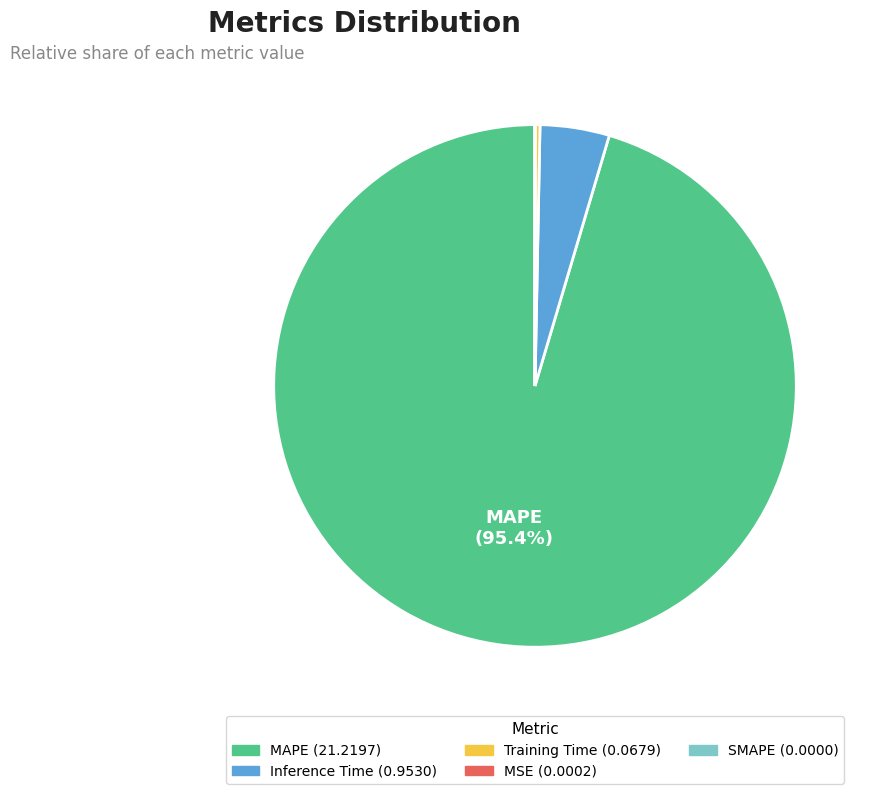

Is there a majority slice in this chart?

Yes